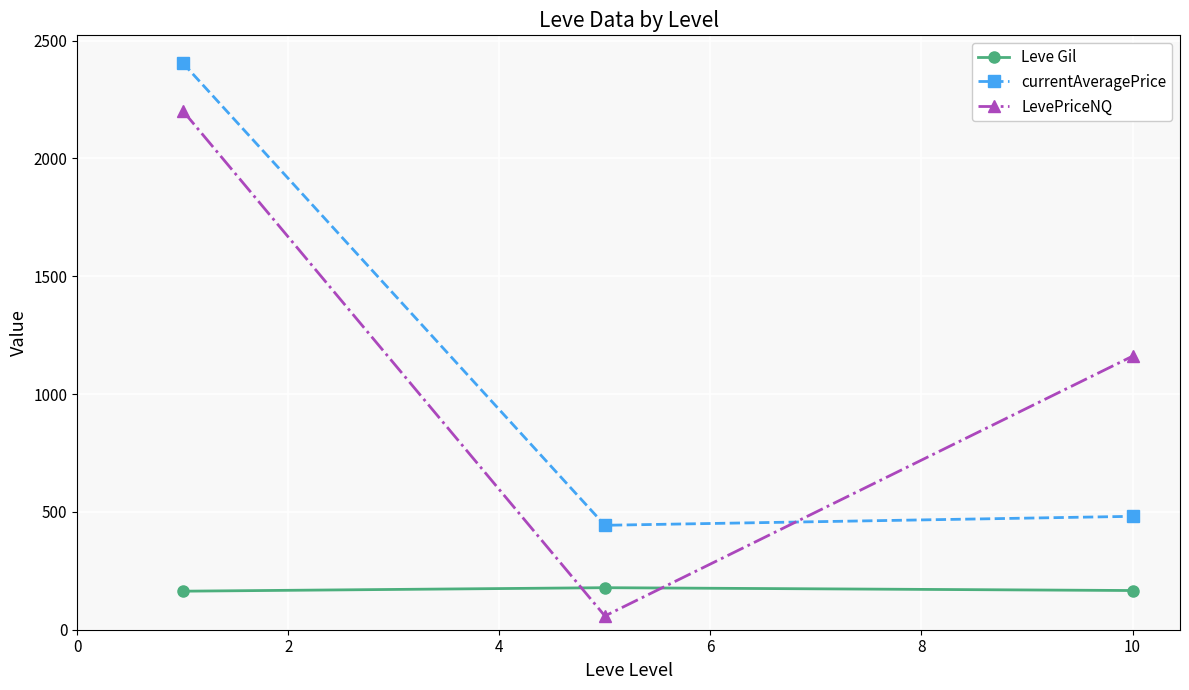

Rank the series by their maximum value, from lowest to highest.

Leve Gil, LevePriceNQ, currentAveragePrice